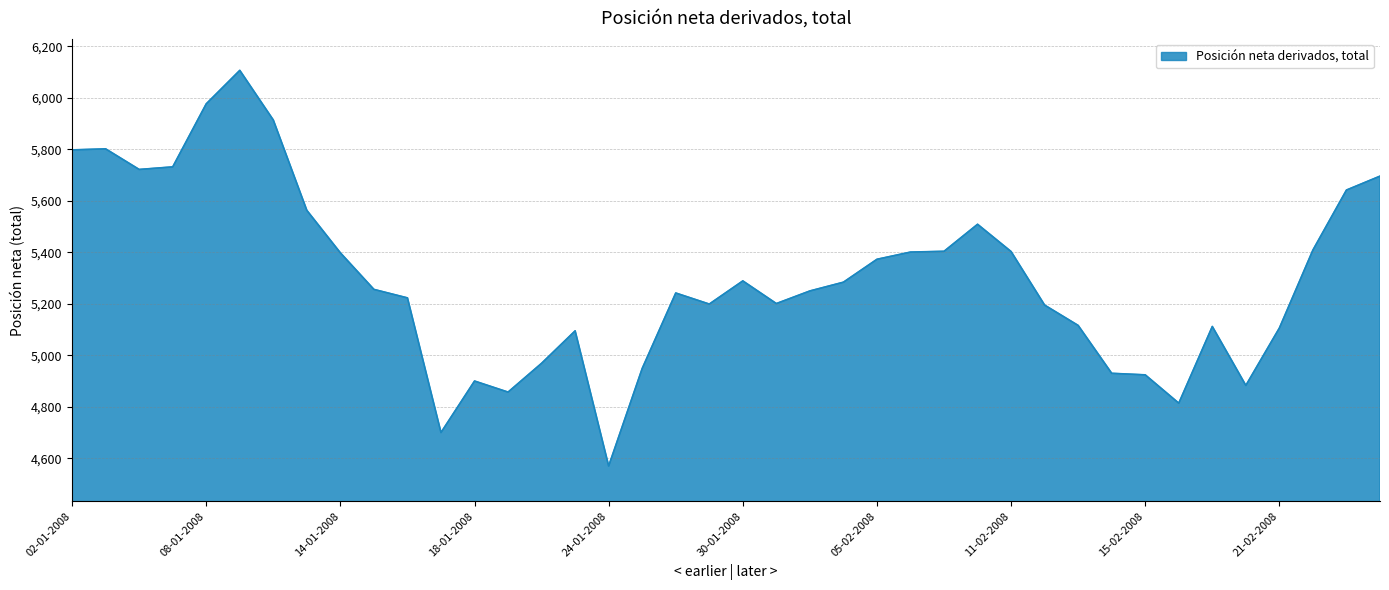

What is the maximum value shown in the chart?

6107